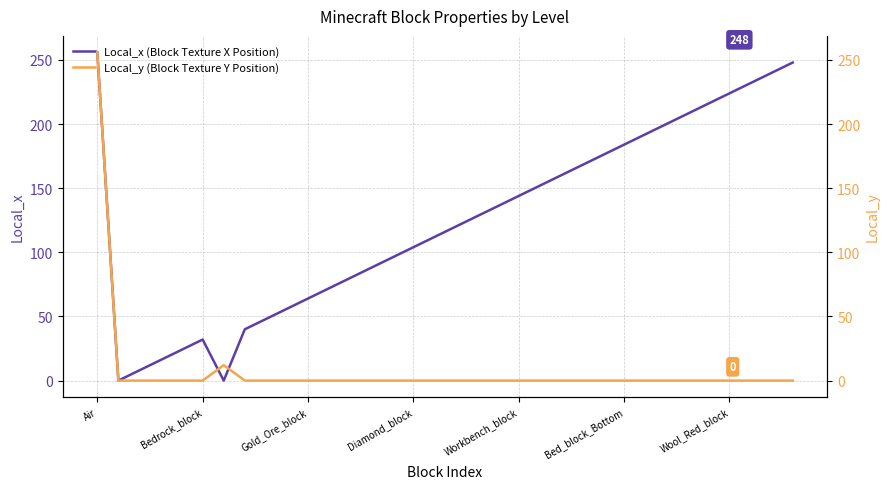

Is the value of Local_x (Block Texture X Position) at 13 greater than the value of Local_y (Block Texture Y Position) at 27?

Yes